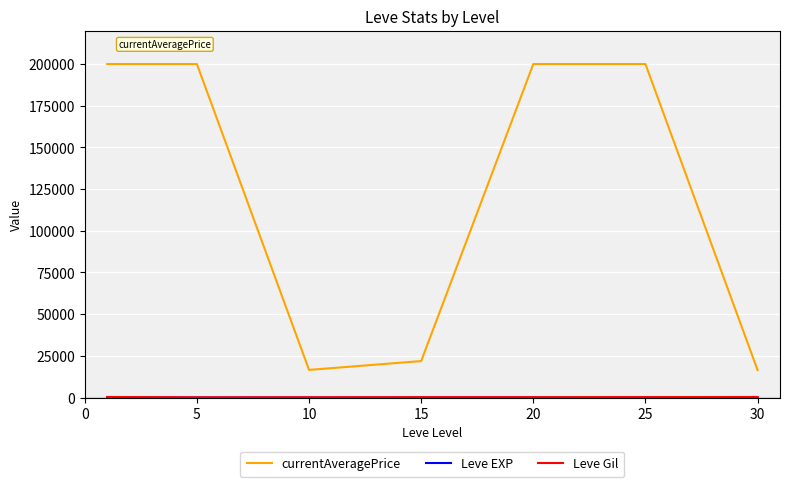

Which series has the largest range (max minus min)?

currentAveragePrice